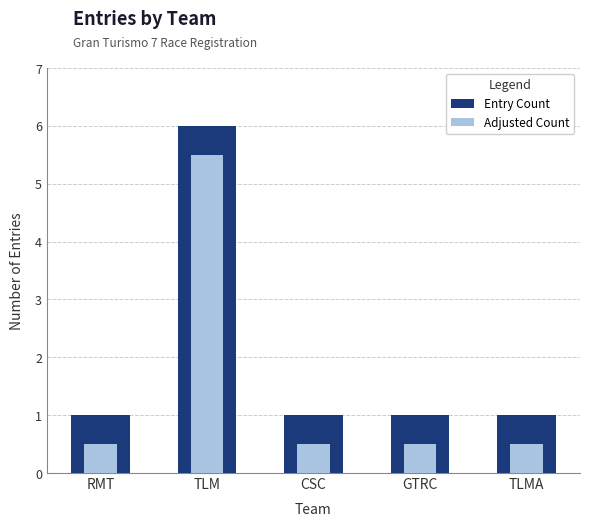

The value of Entry Count at CSC is 1.0. True or false?

True